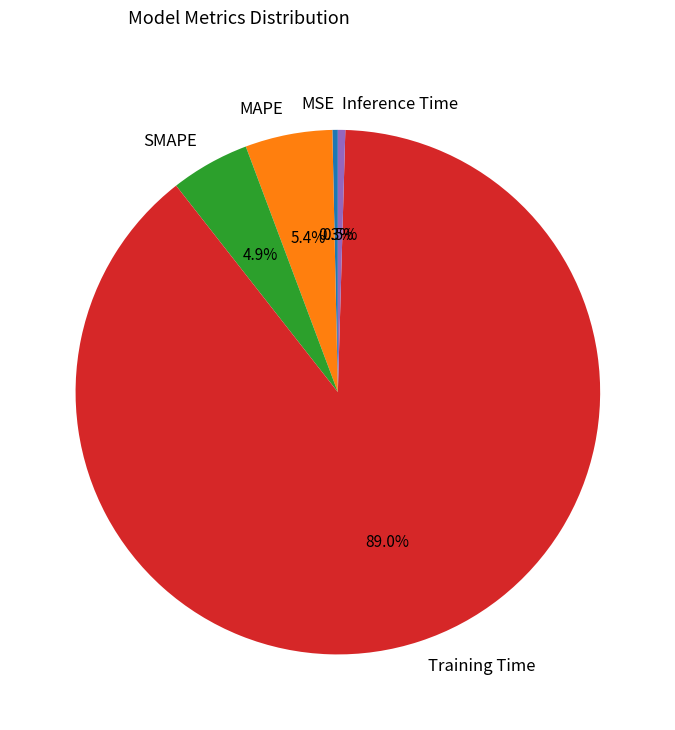

Count the number of slices in the pie.

5